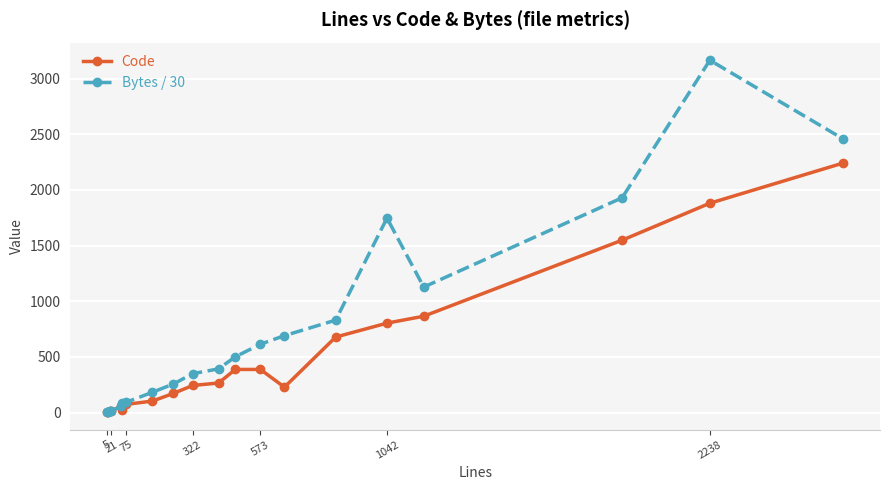

Which series has the largest total across all categories?

Bytes / 30